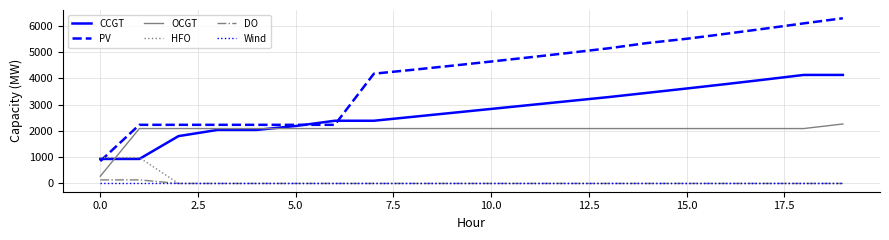

Does the chart display data point markers on the line(s)?

No